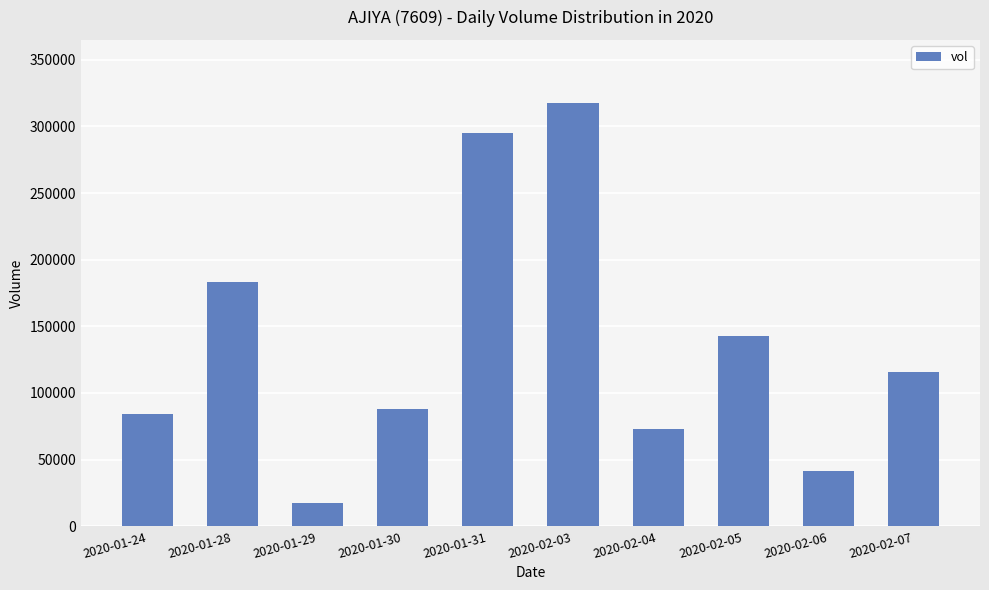

List the labels in order of value, smallest first.

2020-01-29, 2020-02-06, 2020-02-04, 2020-01-24, 2020-01-30, 2020-02-07, 2020-02-05, 2020-01-28, 2020-01-31, 2020-02-03